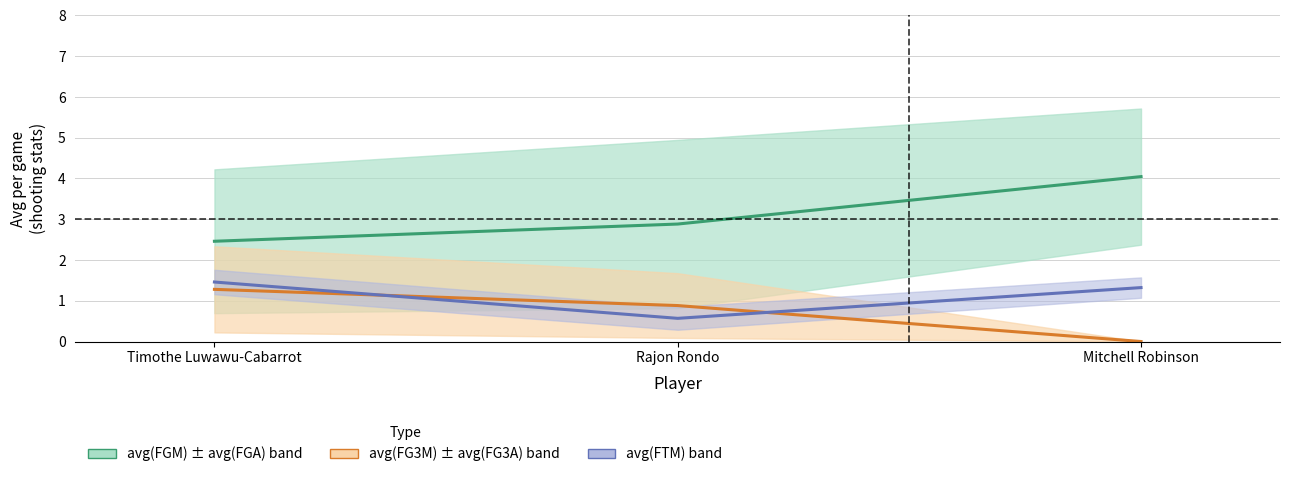

At which category is the sum across all series the highest?

Mitchell Robinson